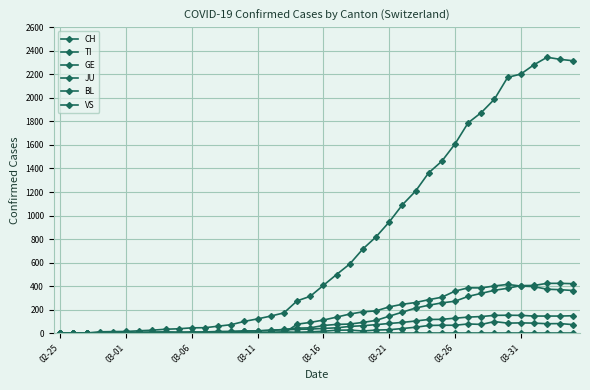

True or false: BL and CH cross at least once.

False